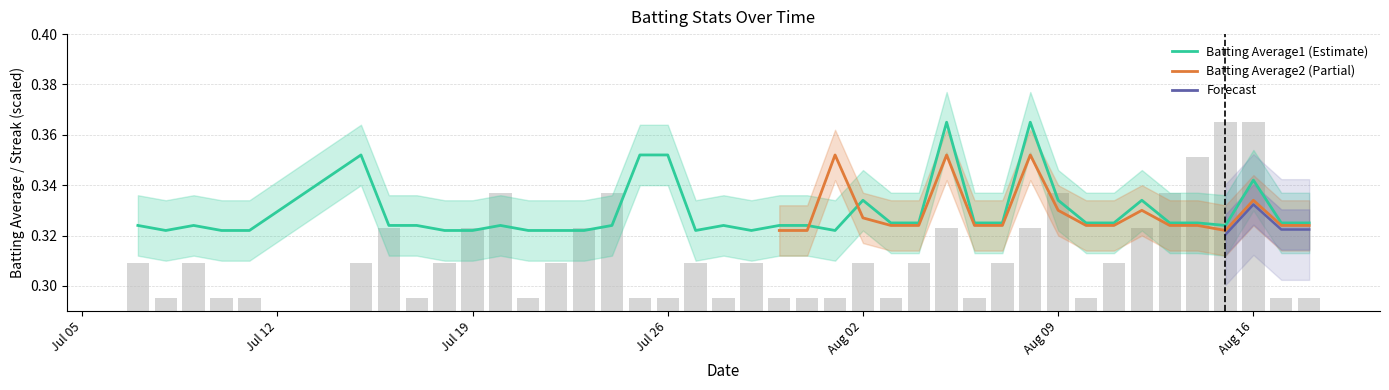

How many data points does each series have?

40